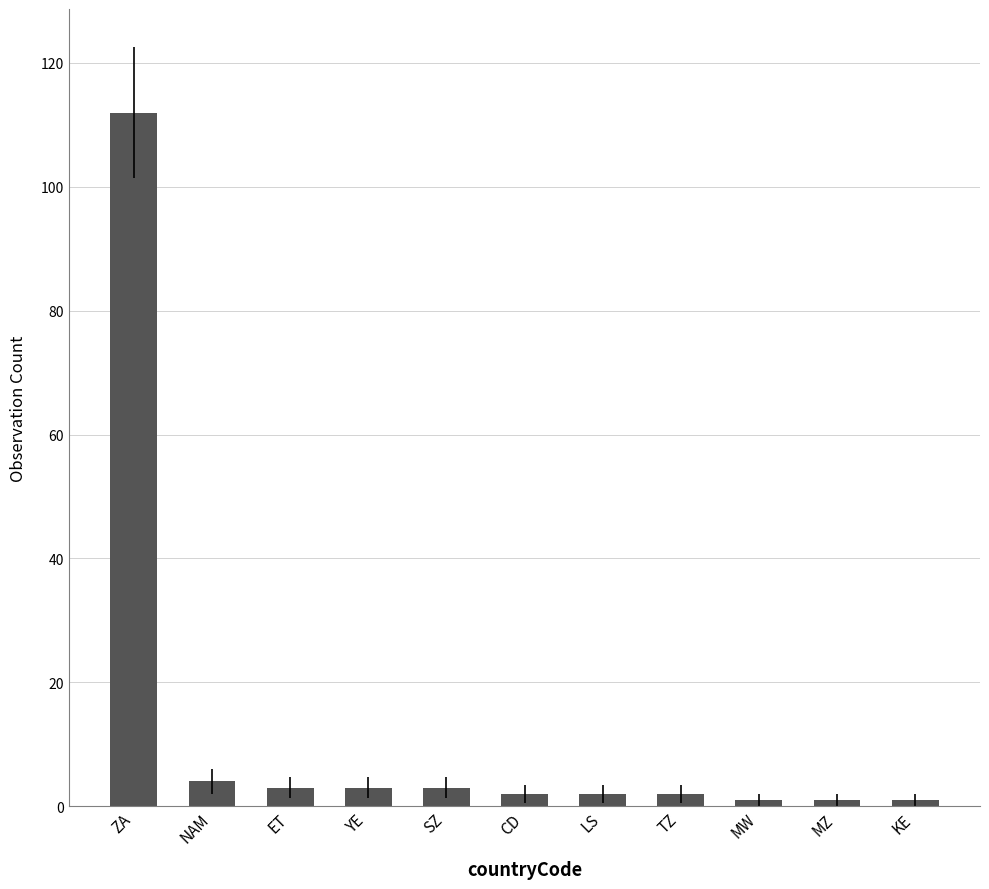

What is the greatest value displayed?

112